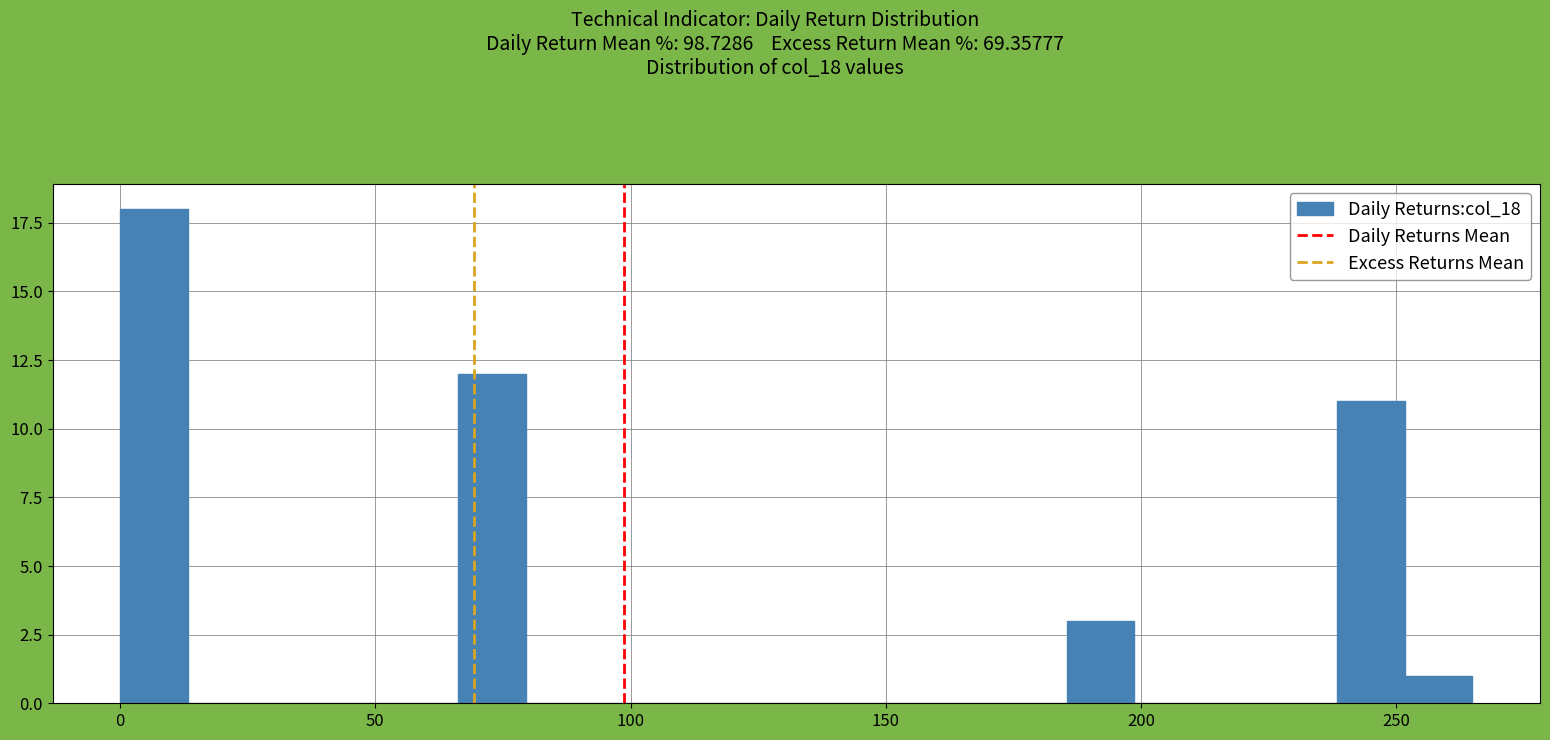

Around what value on the x-axis is the tallest bar? Give the approximate position of its centre, as read against the axis.

5